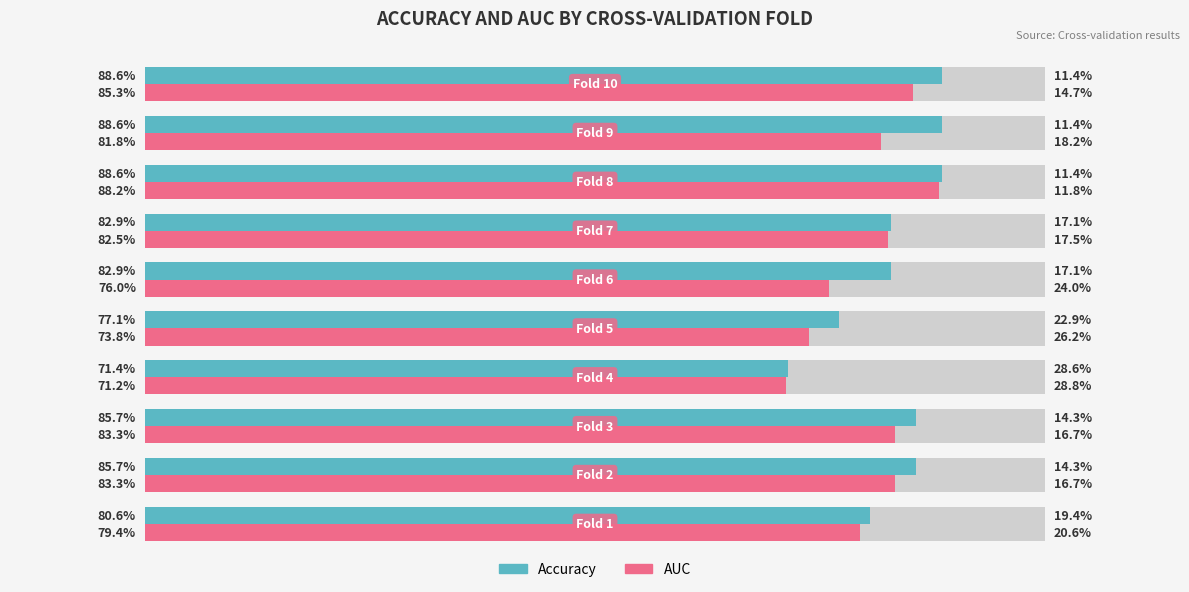

Which series has the largest range (max minus min)?

Accuracy (With Coverage)